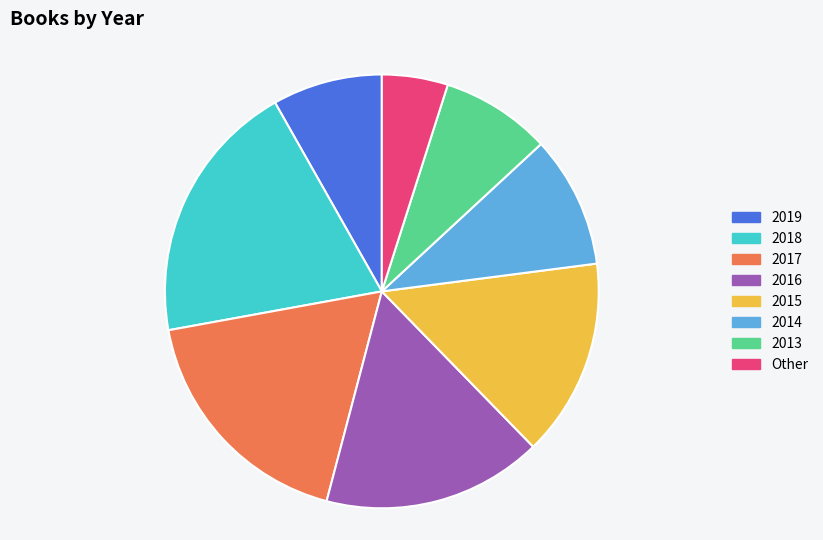

Count the number of slices in the pie.

8